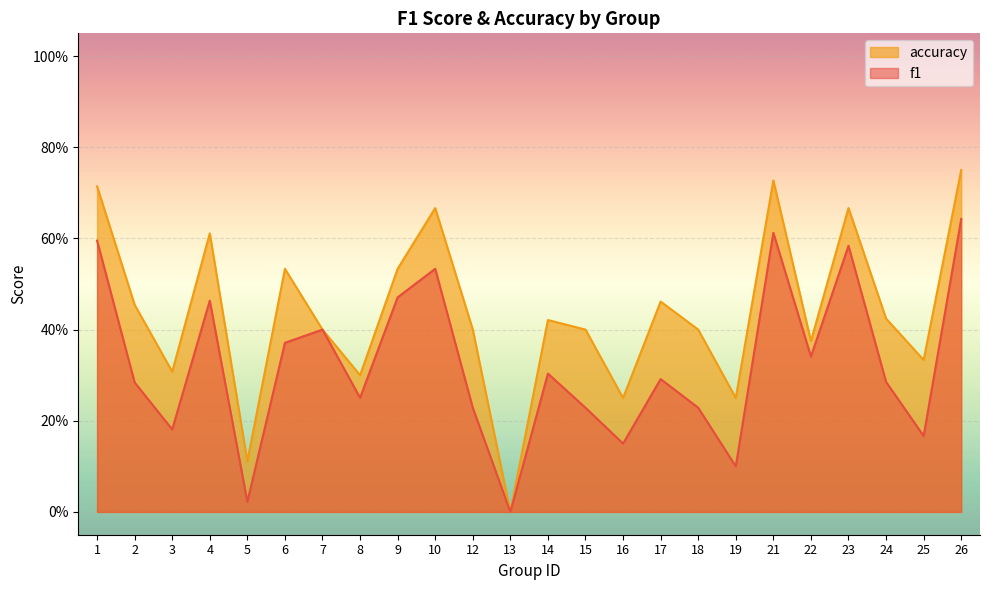

Is the value of f1 at 4 greater than the value of accuracy at 23?

No